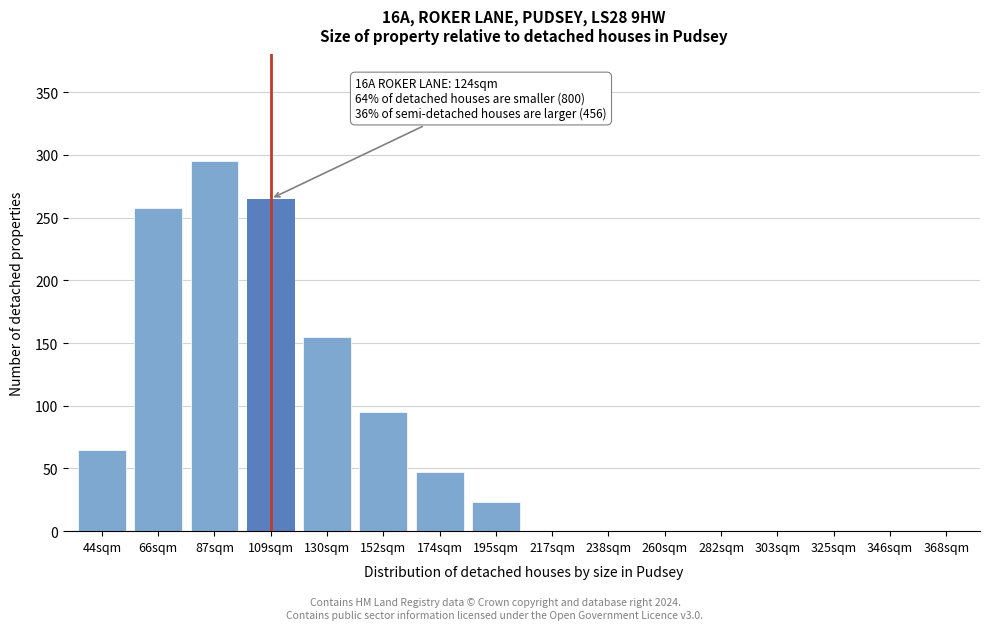

Reading left to right, extract all data points from this chart.

44sqm=65	66sqm=258	87sqm=295	109sqm=265	130sqm=155	152sqm=95	174sqm=47	195sqm=23	217sqm=0	238sqm=0	260sqm=0	282sqm=0	303sqm=0	325sqm=0	346sqm=0	368sqm=0